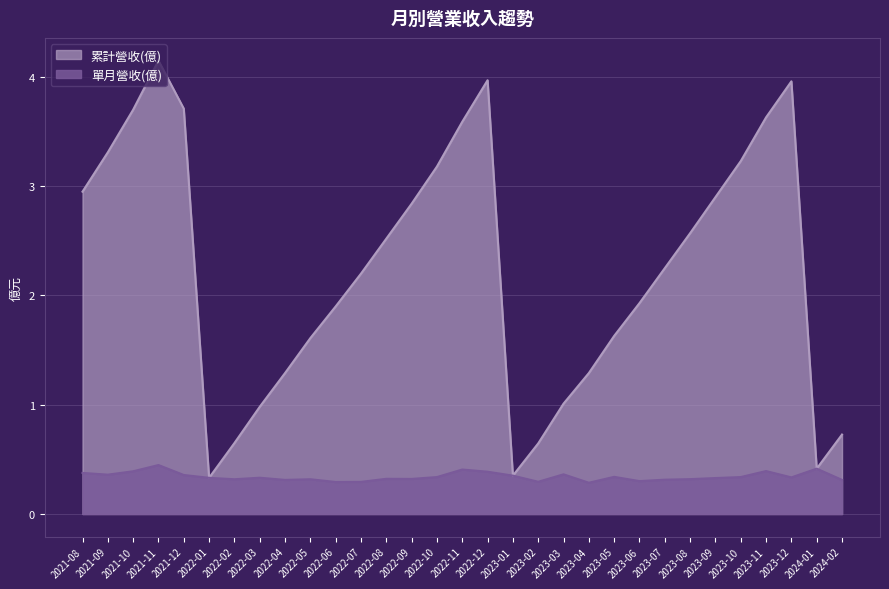

At how many categories does at least one series exceed 2?

17